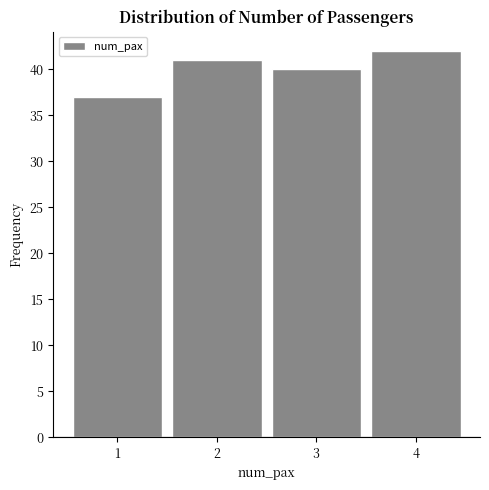

Reading left to right, list every bar in this chart as the range it spans on the x-axis followed by its height. The values are not printed on the chart, so give them approximately, as read against the axis.

0.5 to 1.5: 37
1.5 to 2.5: 41
2.5 to 3.5: 40
3.5 to 4.5: 42